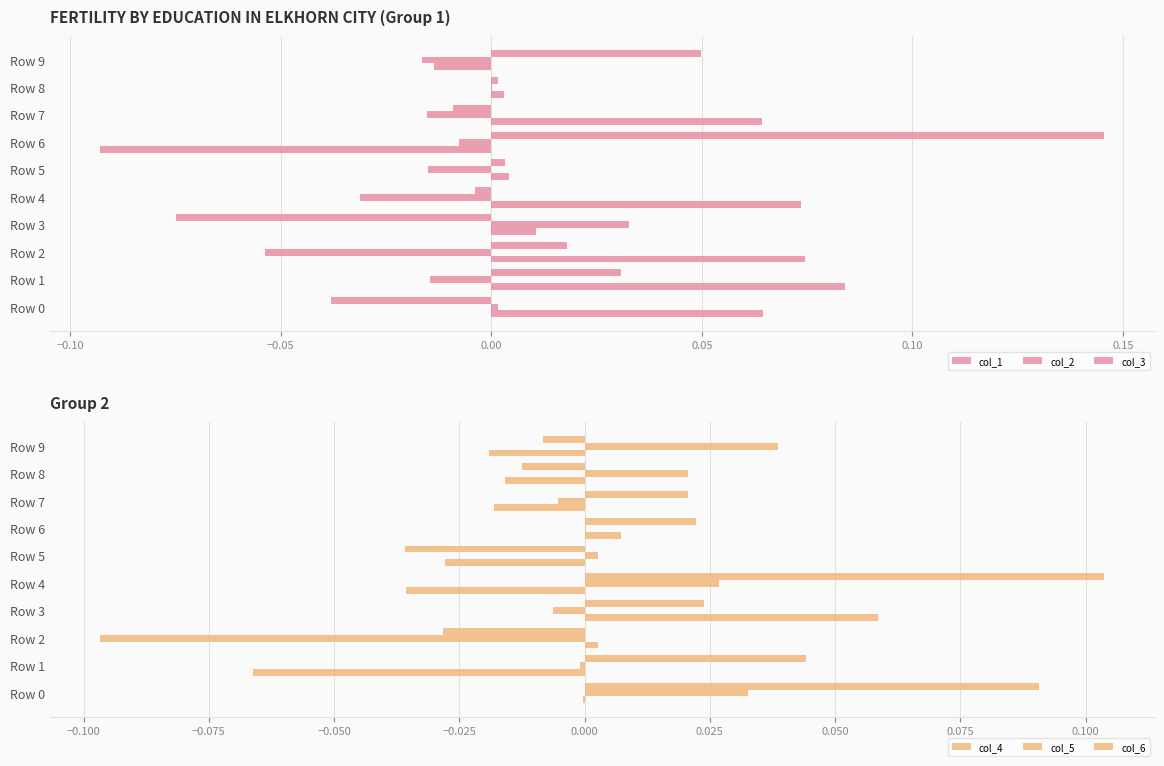

Are the bars horizontal?

Yes